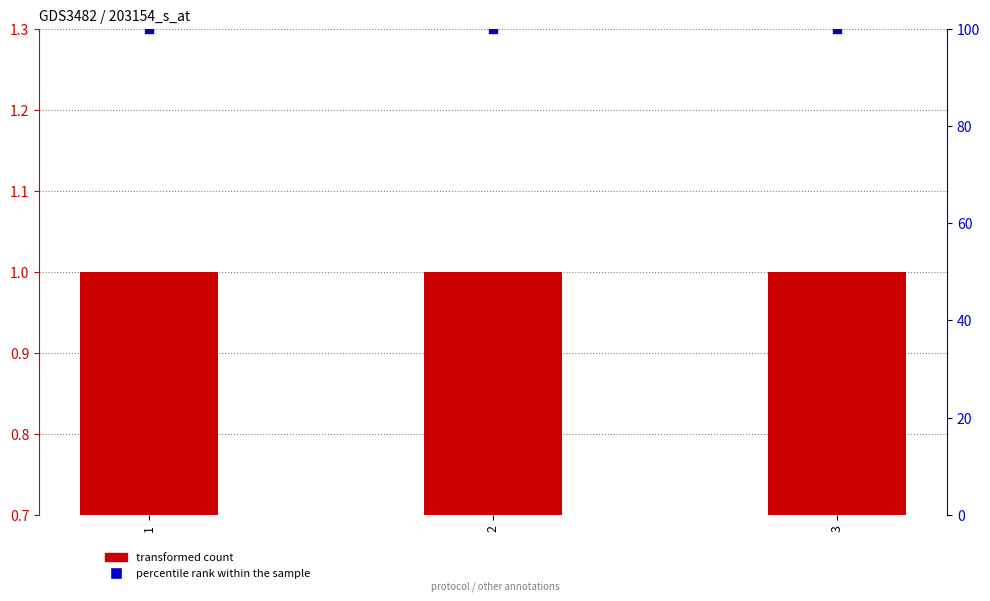

Which series contains the lowest Y value?

transformed count